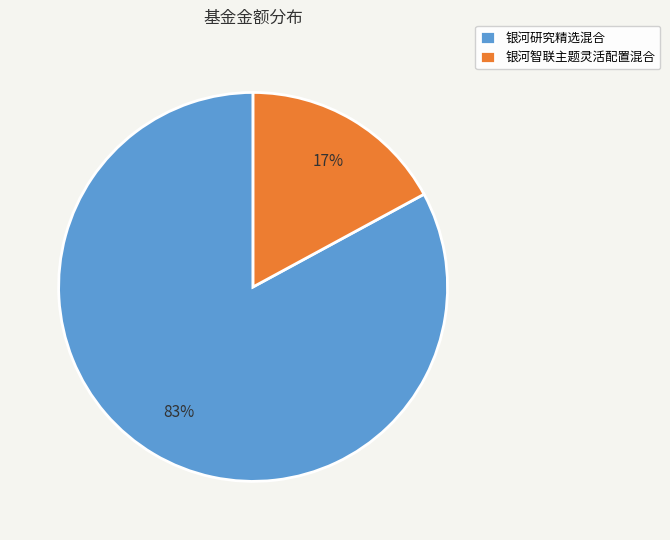

Which slice is the largest?

银河研究精选混合